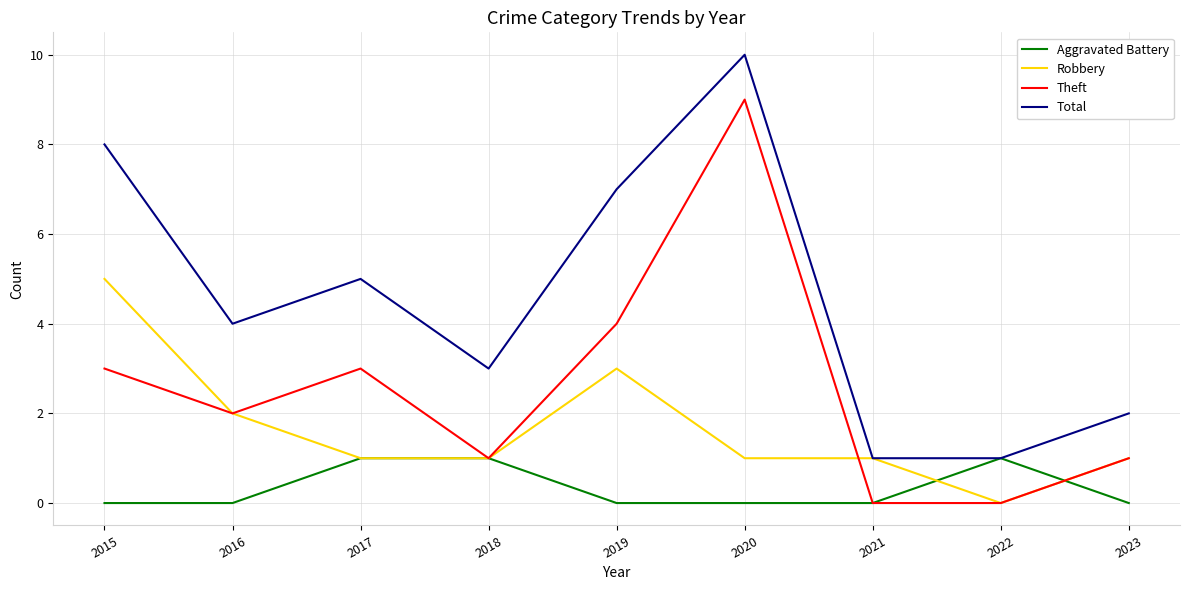

True or false: Total and Theft cross at least once.

False